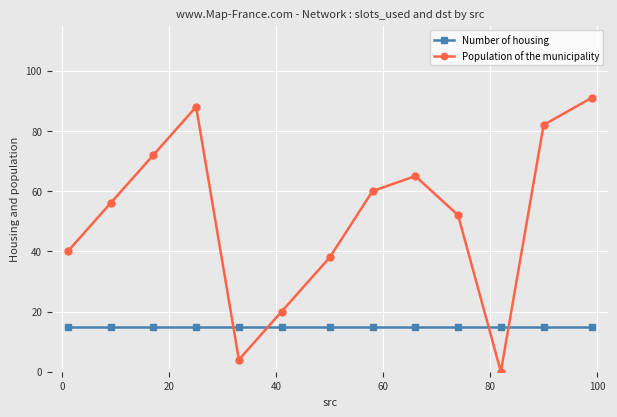

Which series ends up on top after the final intersection of Number of housing and Population of the municipality?

Population of the municipality